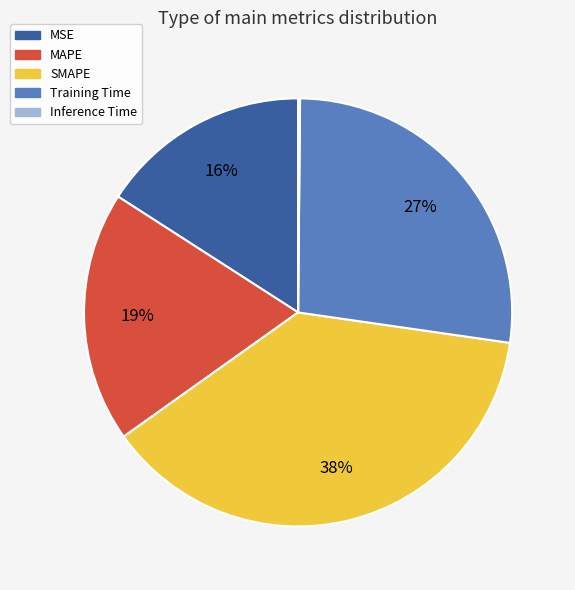

Combined, do SMAPE and MAPE account for over 50%?

Yes